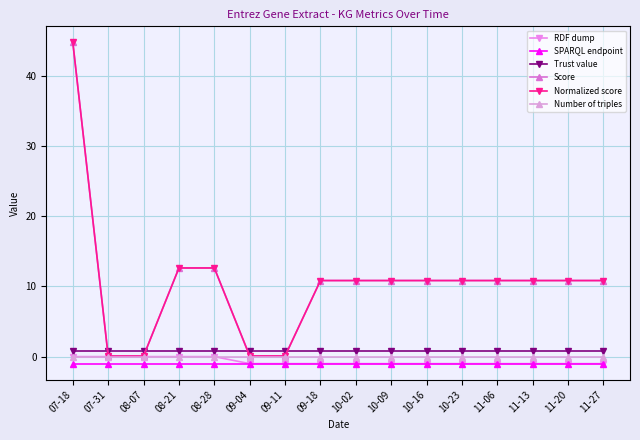

True or false: SPARQL endpoint has a value of -1.0 at 08-21.

True